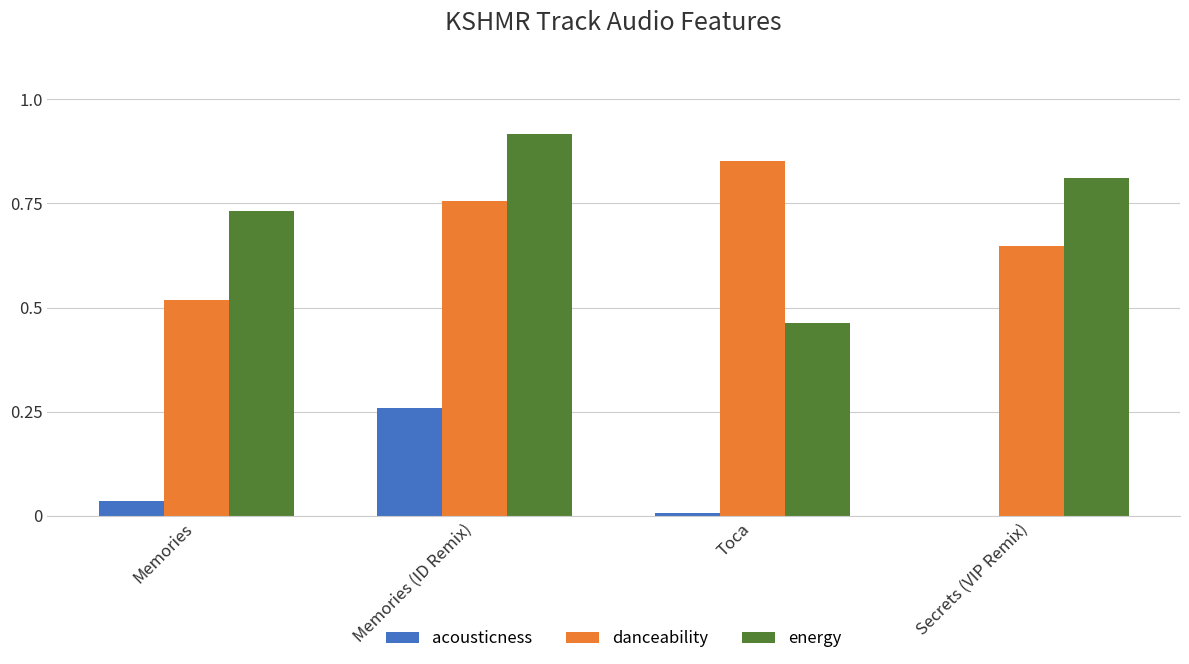

Which series has the largest total across all categories?

energy